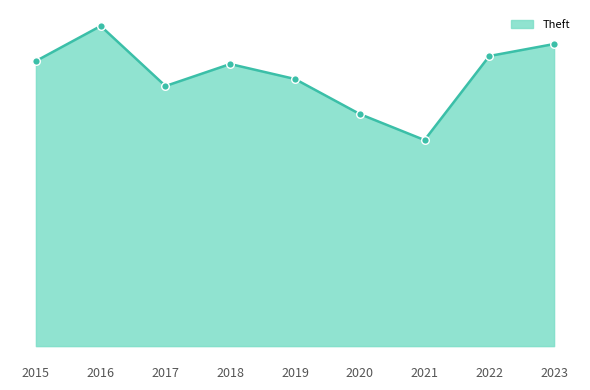

Between 2019 and 2018, which is larger?

2018